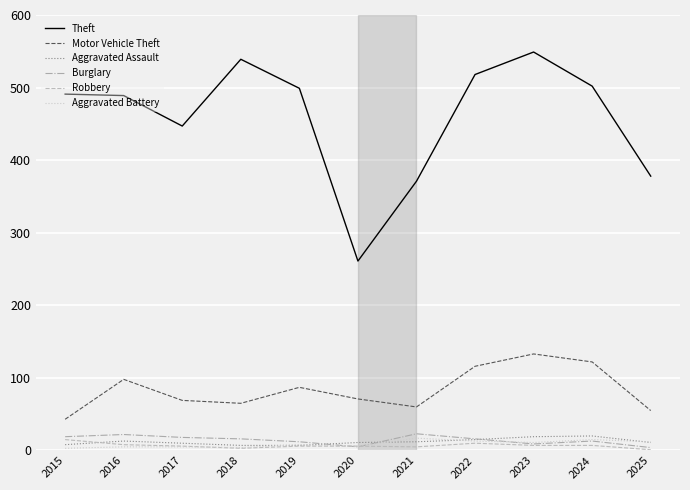

True or false: Aggravated Battery has a value of 4 at 2018.

True